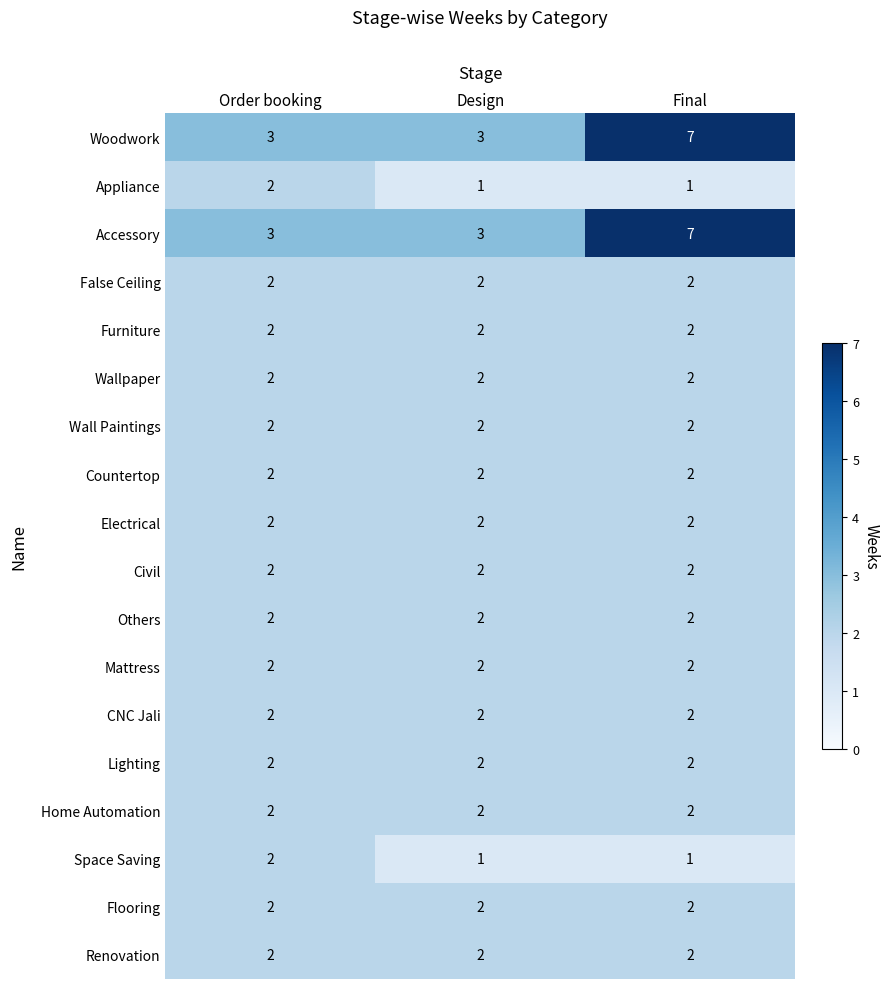

What is the sum of the Electrical values at Order booking and Final?

4